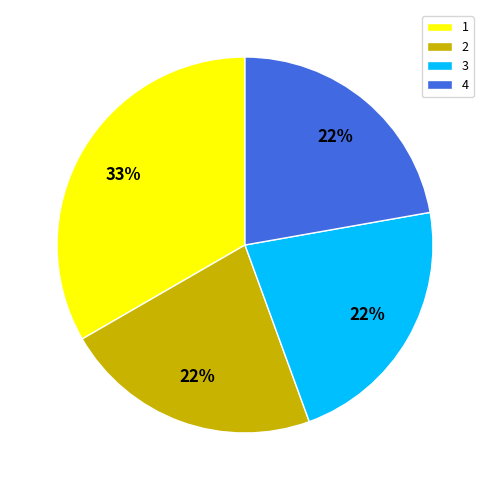

What percentage is the 2 slice, to the nearest percent?

22%